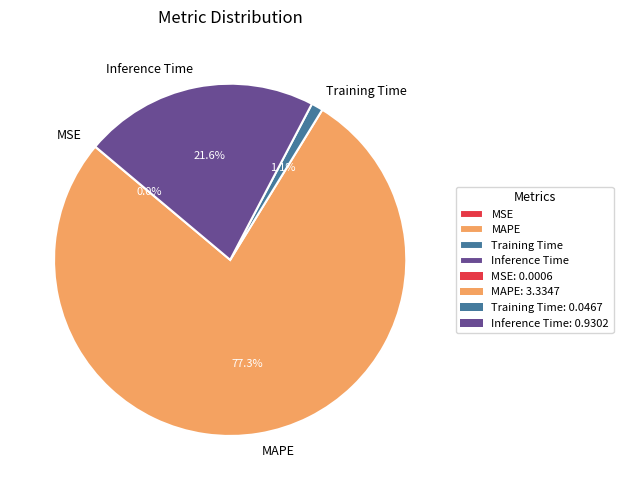

Combined, what portion of the pie is Training Time and MAPE?

78.4%